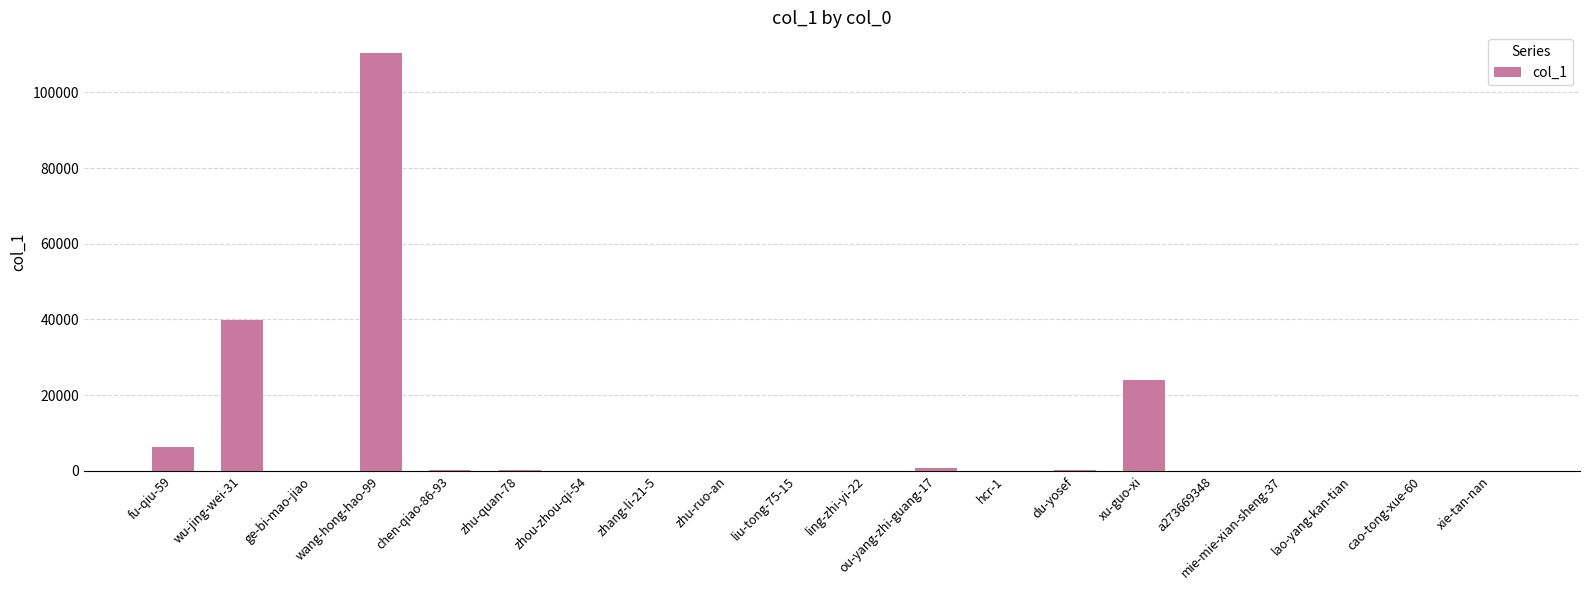

How many distinct data groups are displayed?

1